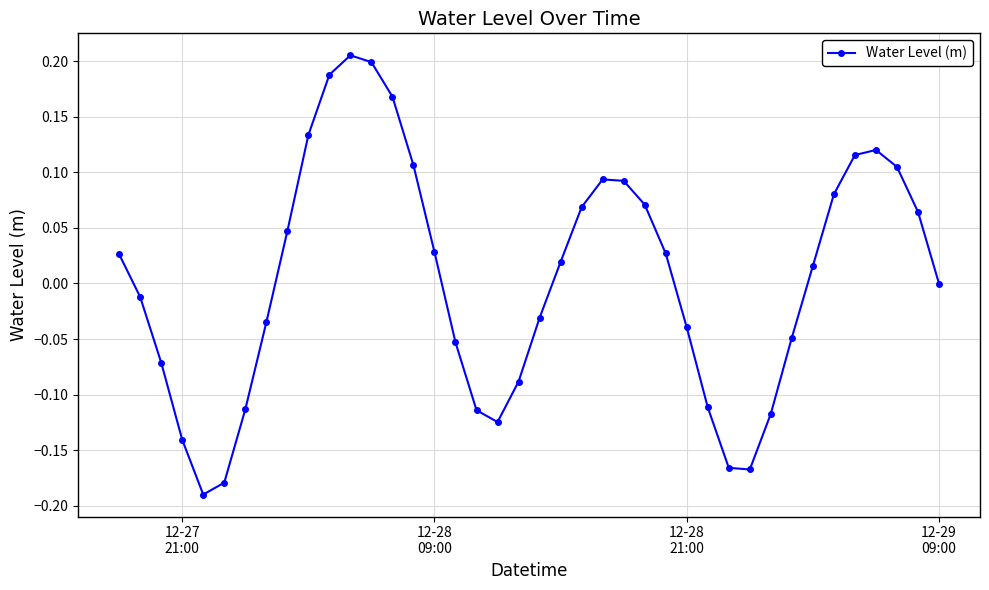

How many points are lower than both their immediate neighbors (excluding endpoints)?

3